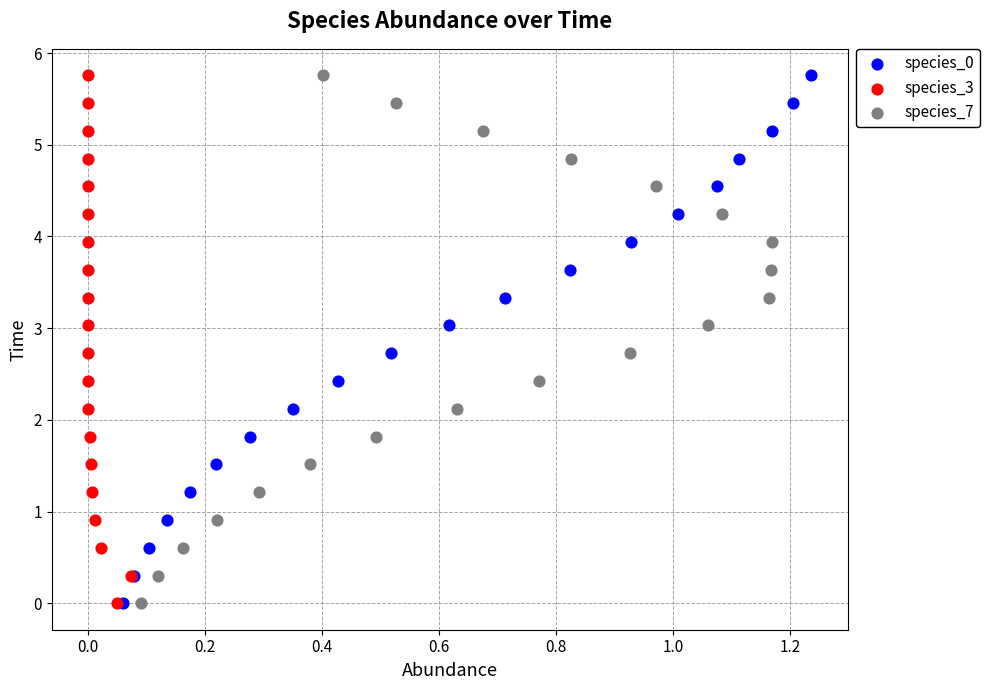

What are all the series names shown in the legend?

species_0, species_3, species_7